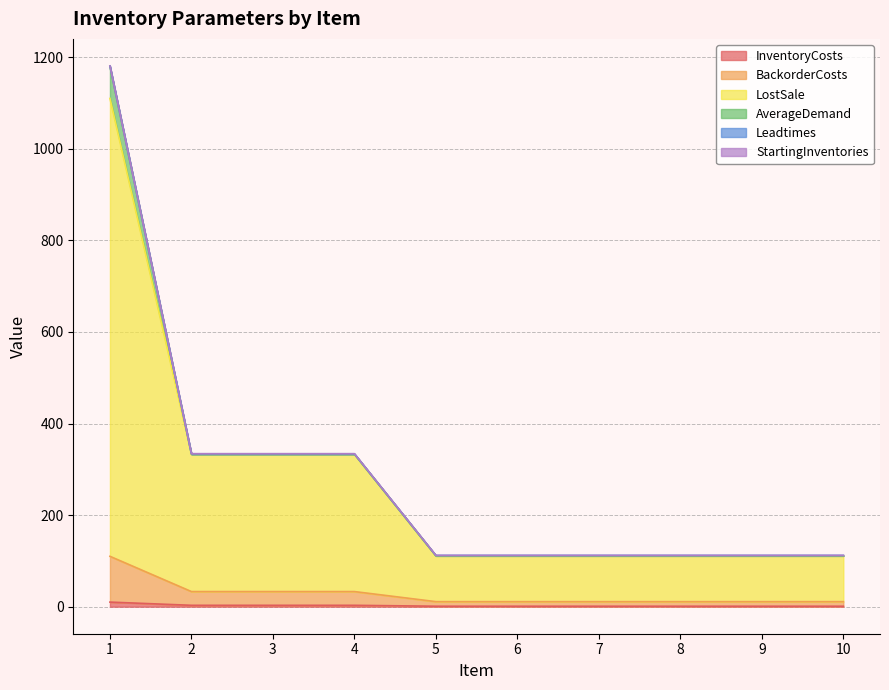

What is the difference between the maximum and minimum values in the BackorderCosts series?

99